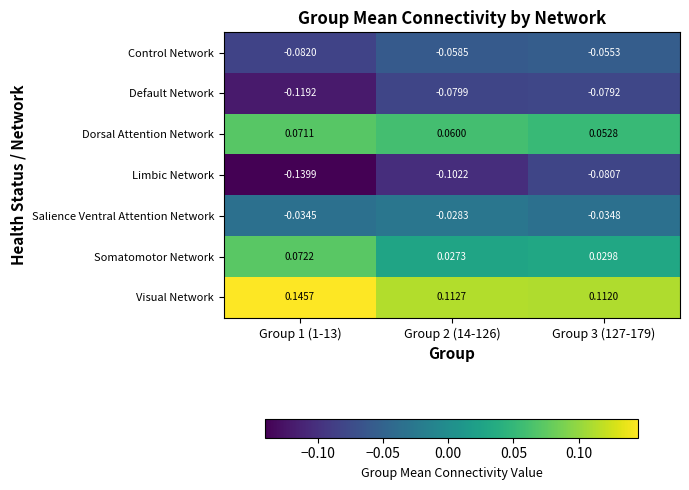

Which series changed the most between Group 1 (1-13) and Group 2 (14-126)?

Somatomotor Network